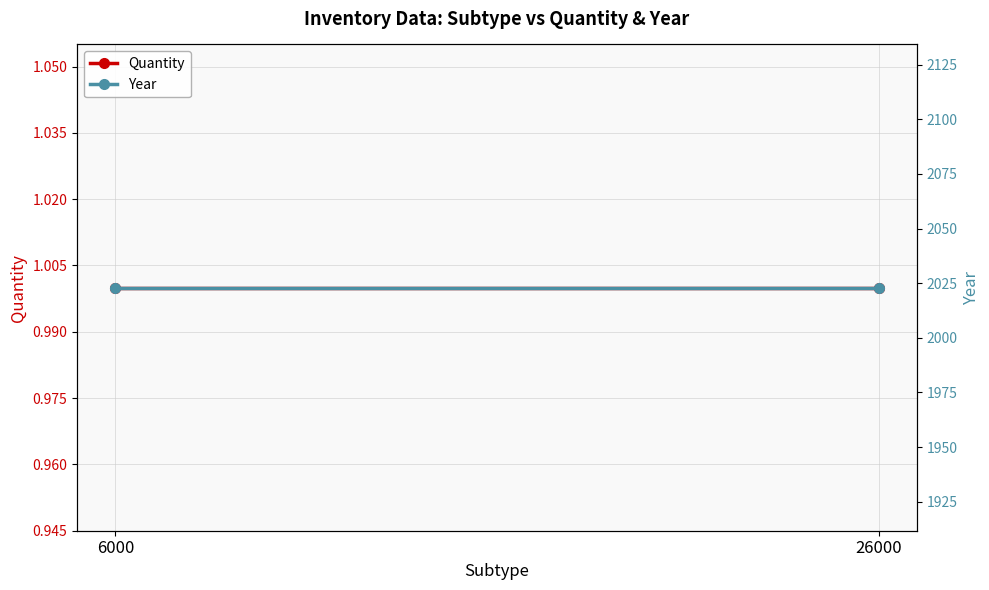

What are all the series names shown in the legend?

Quantity, Year